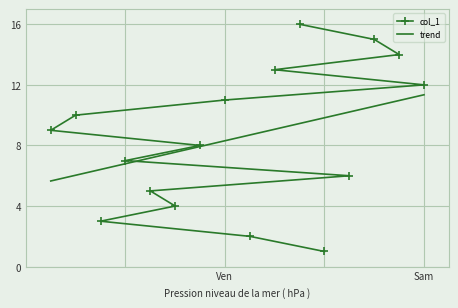

The col_1 series shows 12 at Sam. True or false?

True